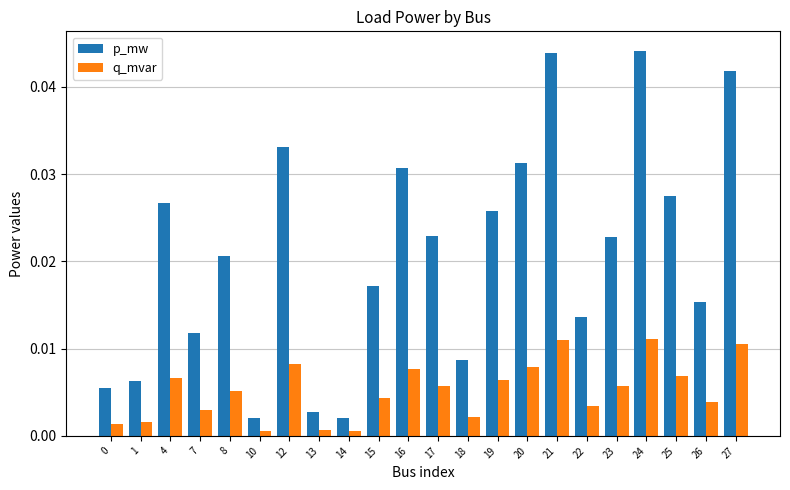

Rank the series at 19 from lowest to highest value.

q_mvar, p_mw